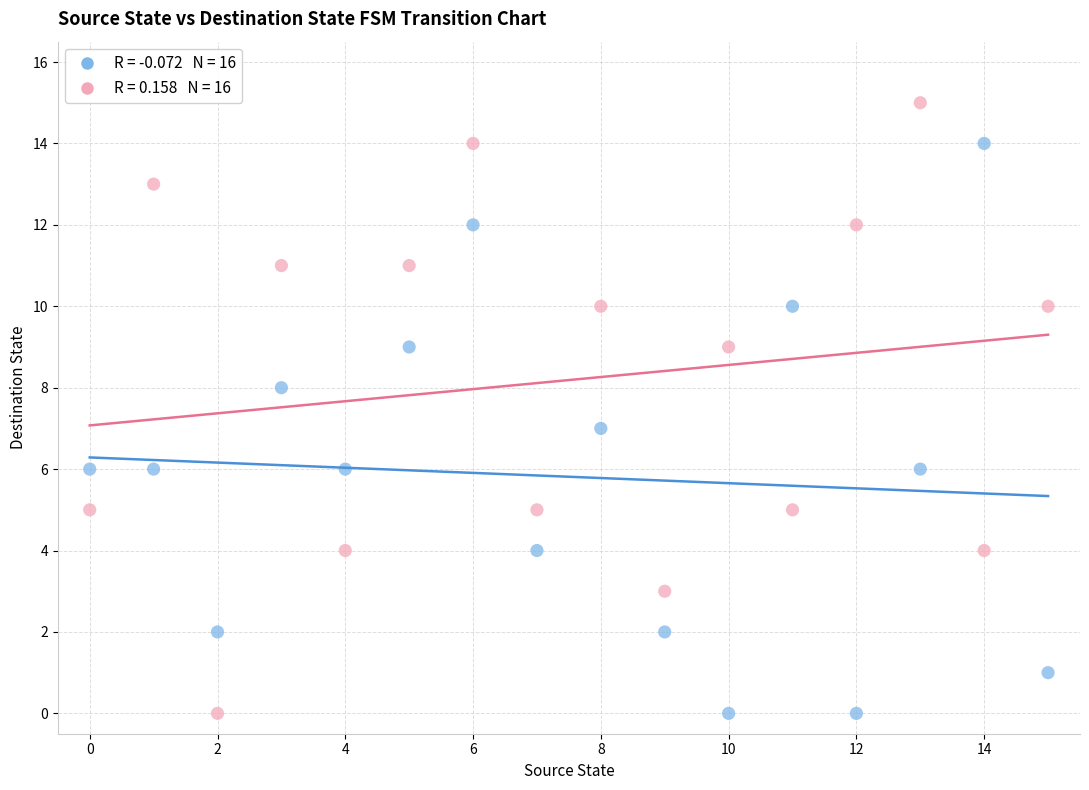

Across all data points, what is the range of Y values (max minus min)?

15